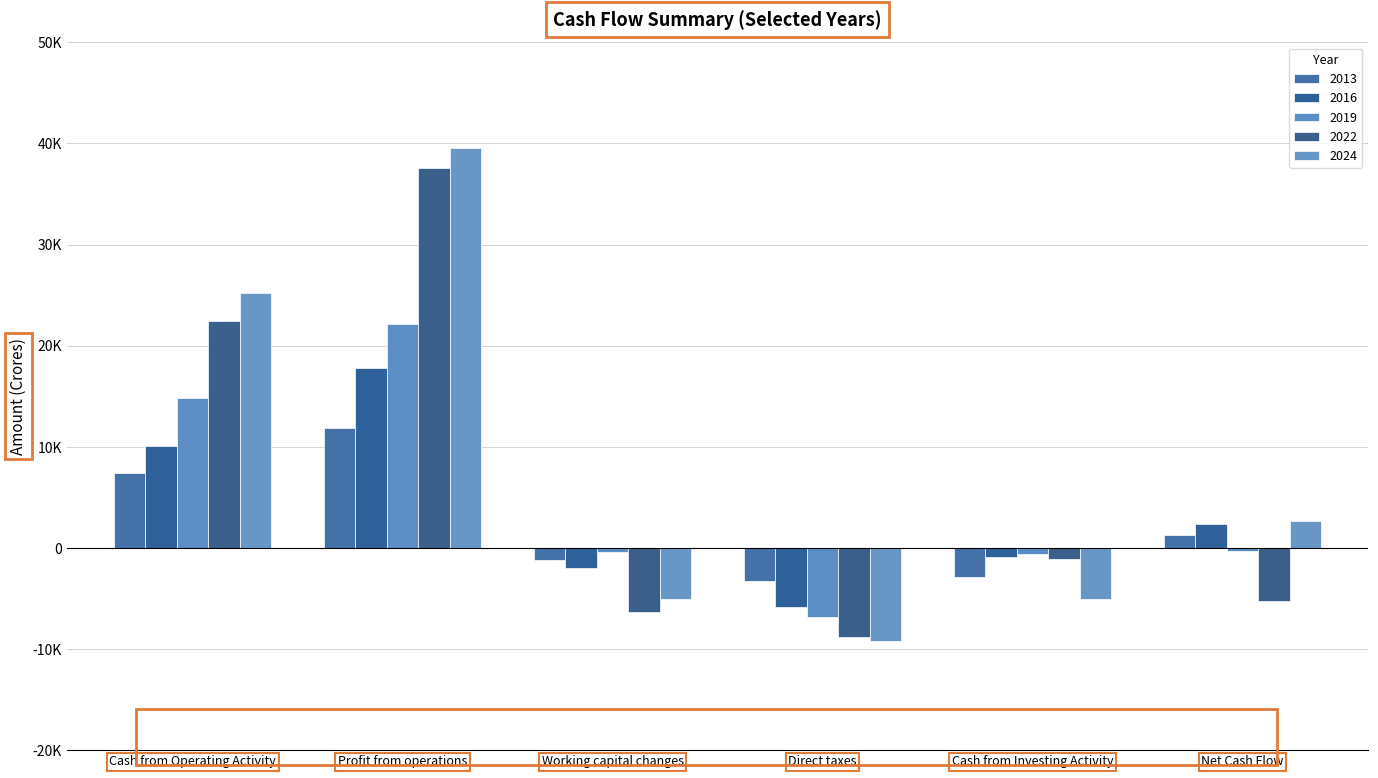

What is the sum of the 2019 values at Net Cash Flow and Cash from Operating Activity?

14538